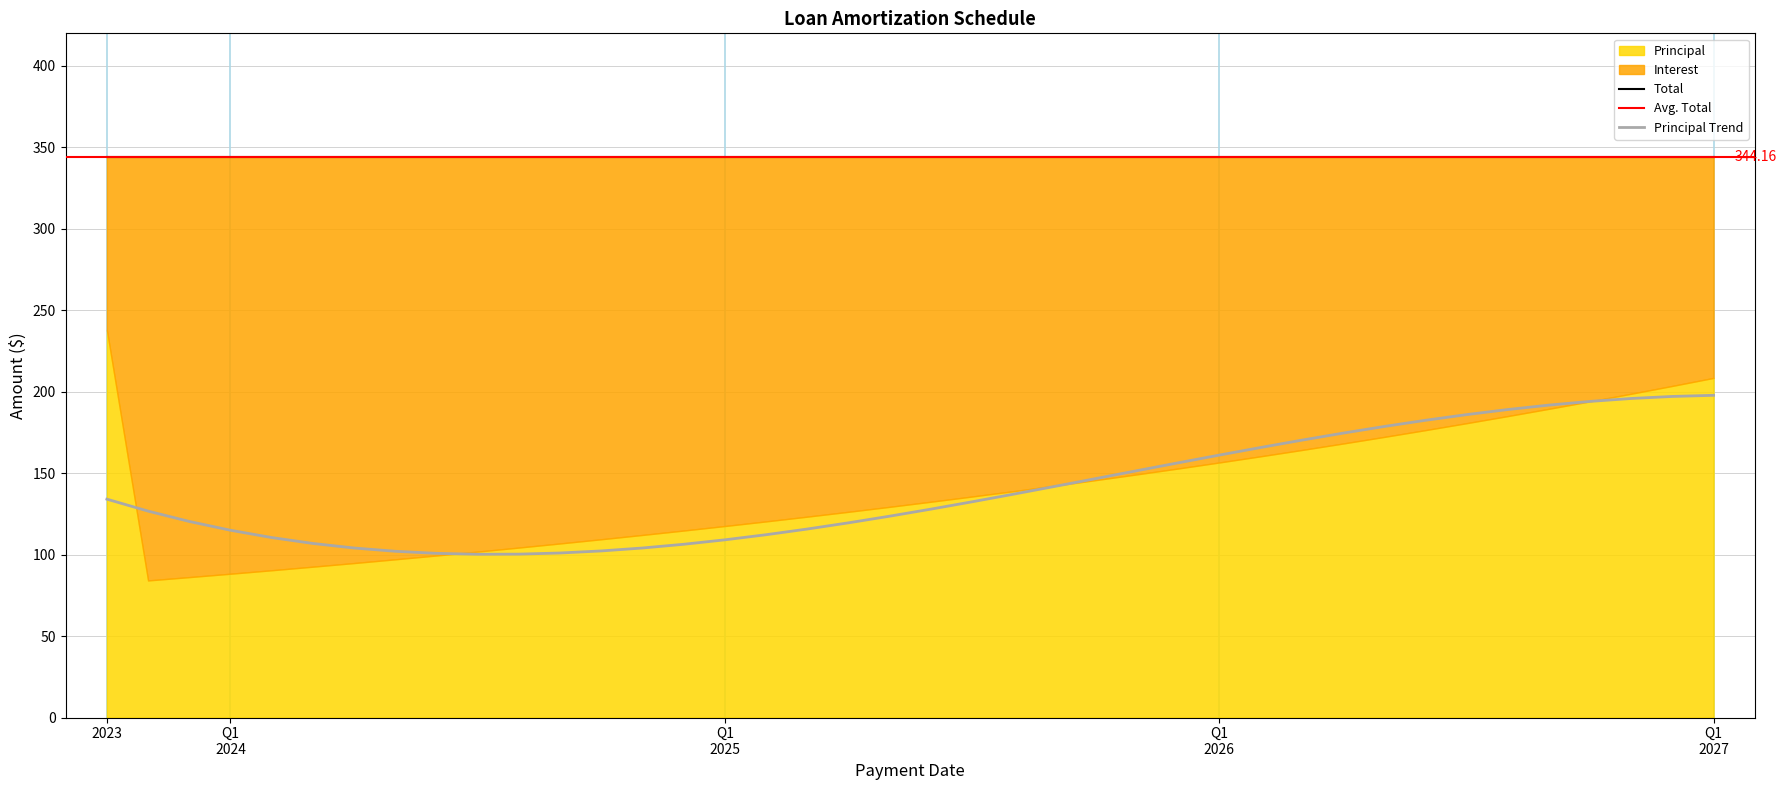

True or false: Total has more than 1 interior local peaks.

False